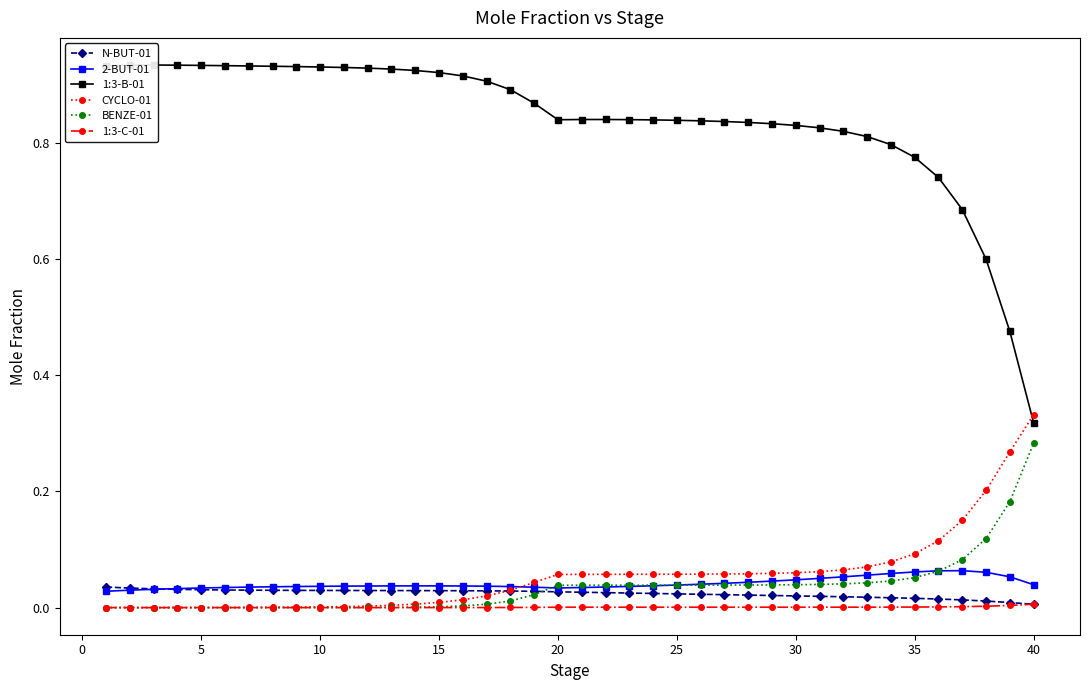

Which category has the highest value in the CYCLO-01 series?

40